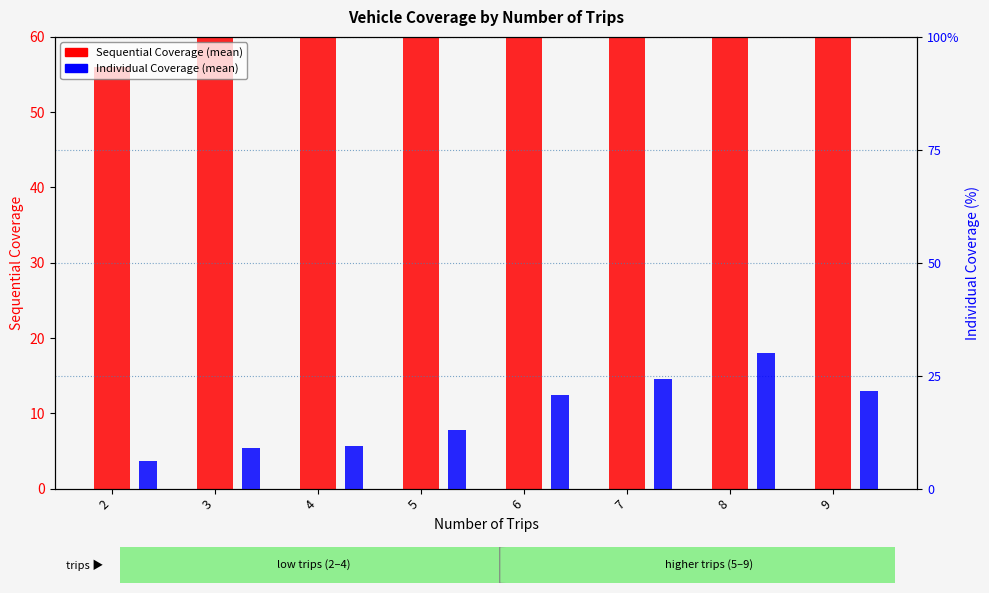

At which label is Individual Coverage closest to 18?

6